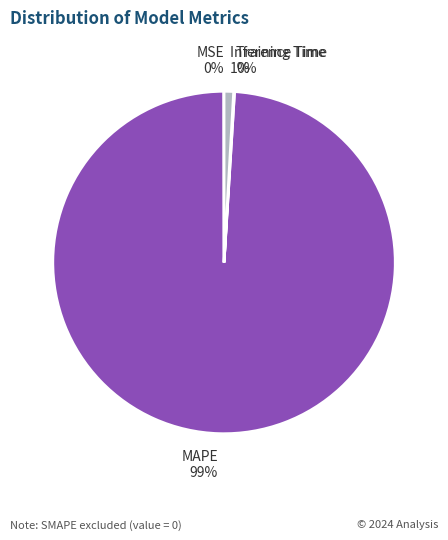

What is the majority slice?

MAPE